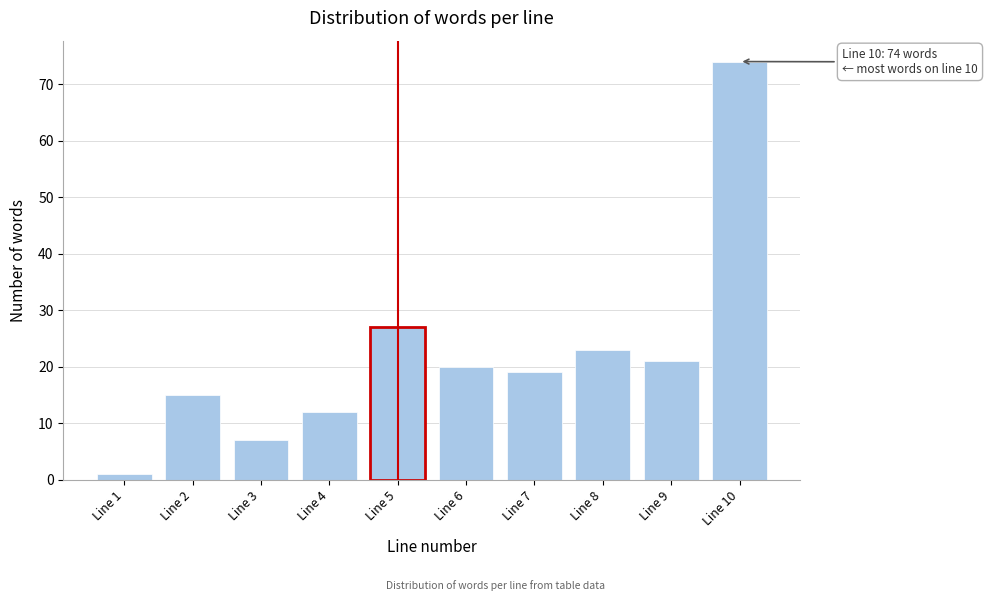

Reading right to left, what are all the values shown in this chart?

74	21	23	19	20	27	12	7	15	1